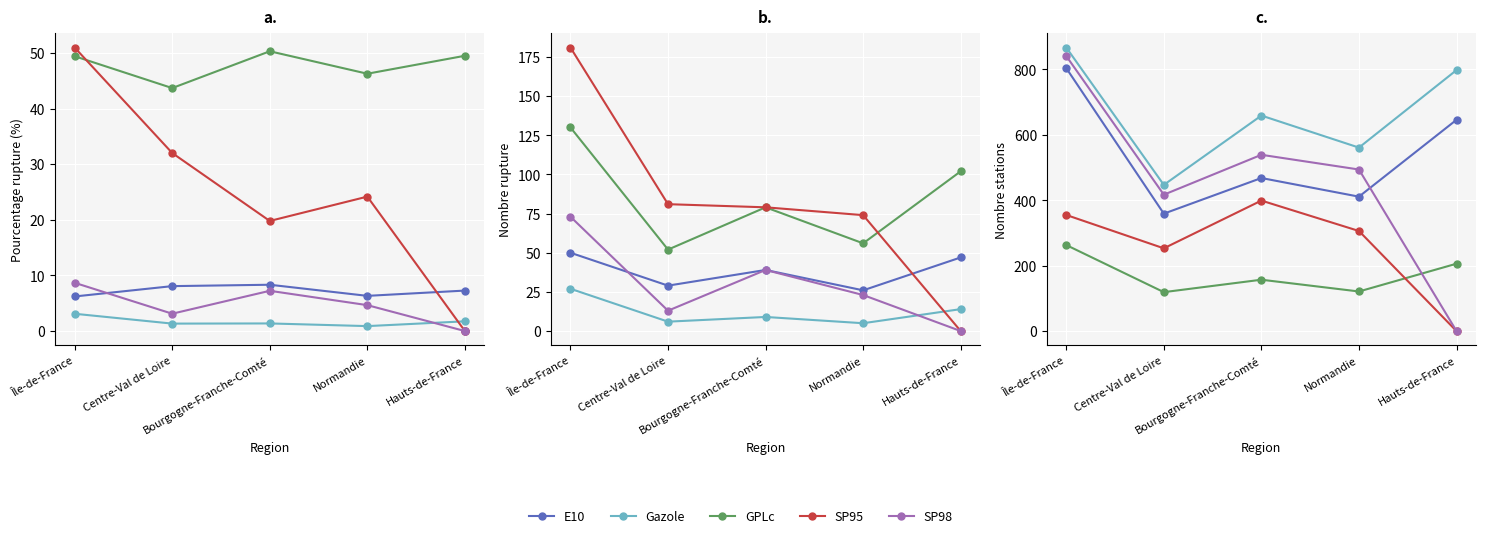

Does the chart display data point markers on the line(s)?

Yes